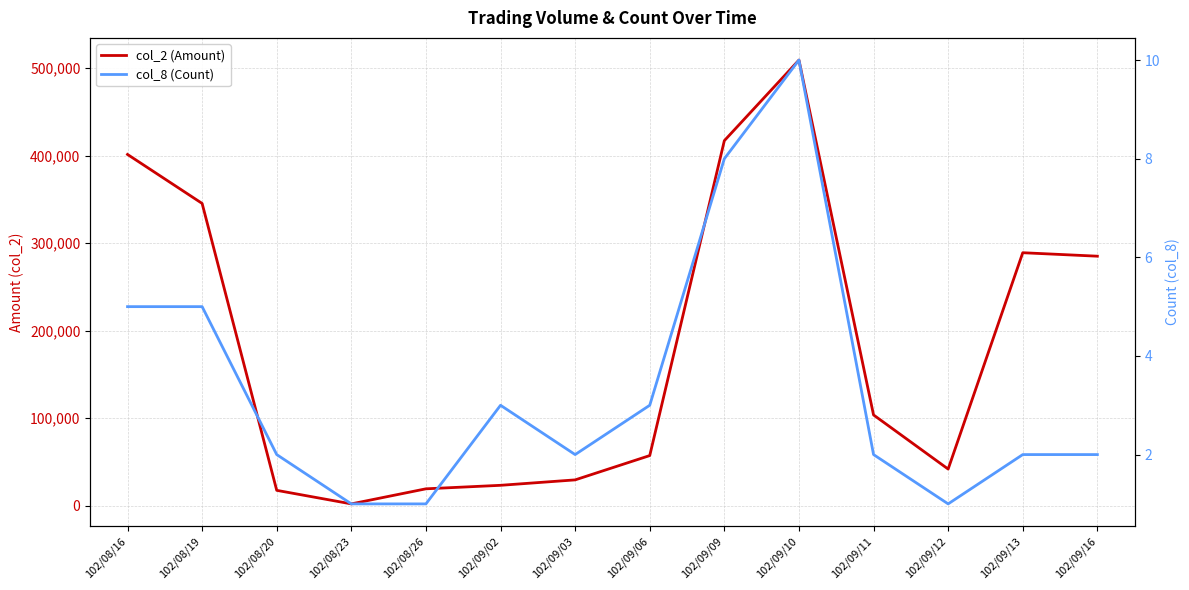

What is the value of the col_8 (Count) point at the 10th from the left?

10